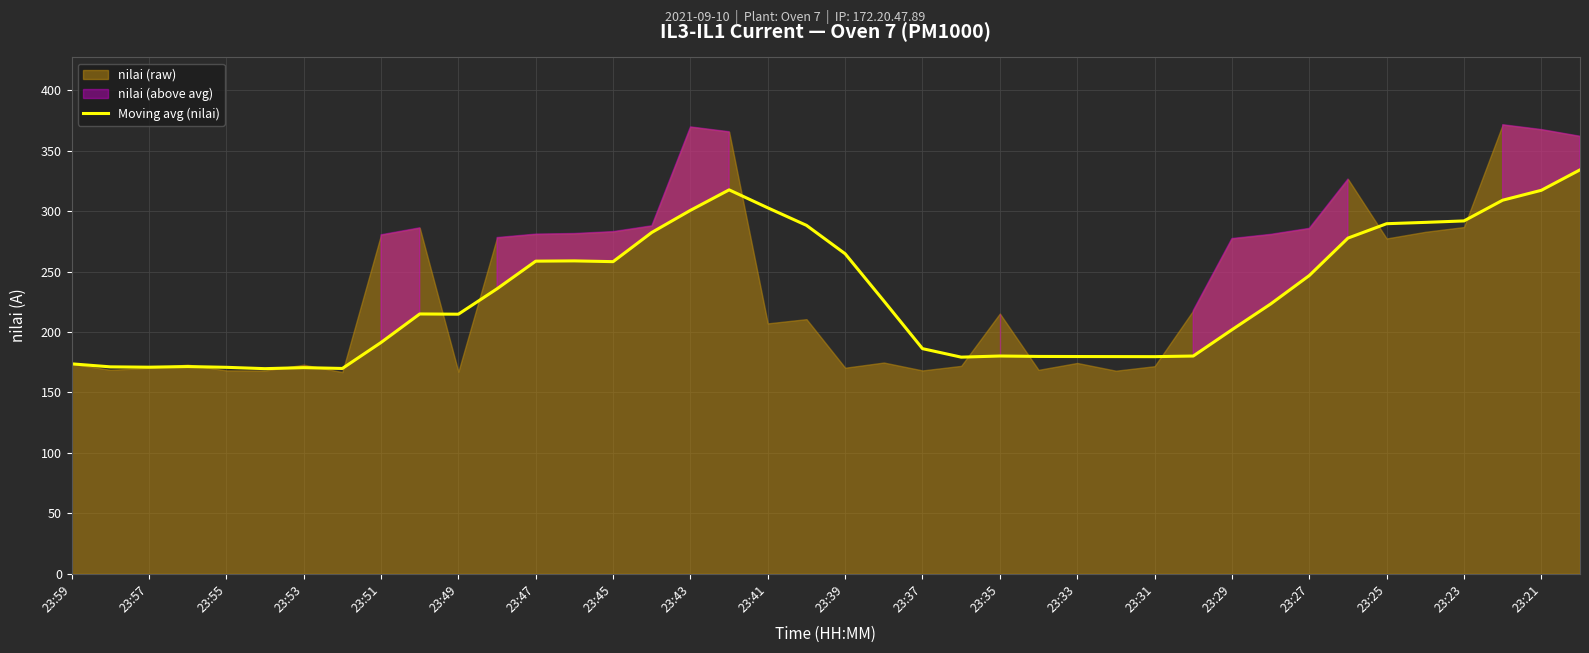

Reading left to right, what are all the values shown in this chart?

173.7	171.2	170.9	171.4	170.8	169.7	170.5	169.8	191.3	214.9	214.7	235.8	258.6	258.8	258.2	282.3	300.6	317.6	302.7	288.2	264.7	225.7	186.2	179.2	180.1	179.8	179.7	179.7	179.6	180.1	201.8	223.1	246.7	277.7	289.6	290.7	291.9	309.0	317.2	334.1